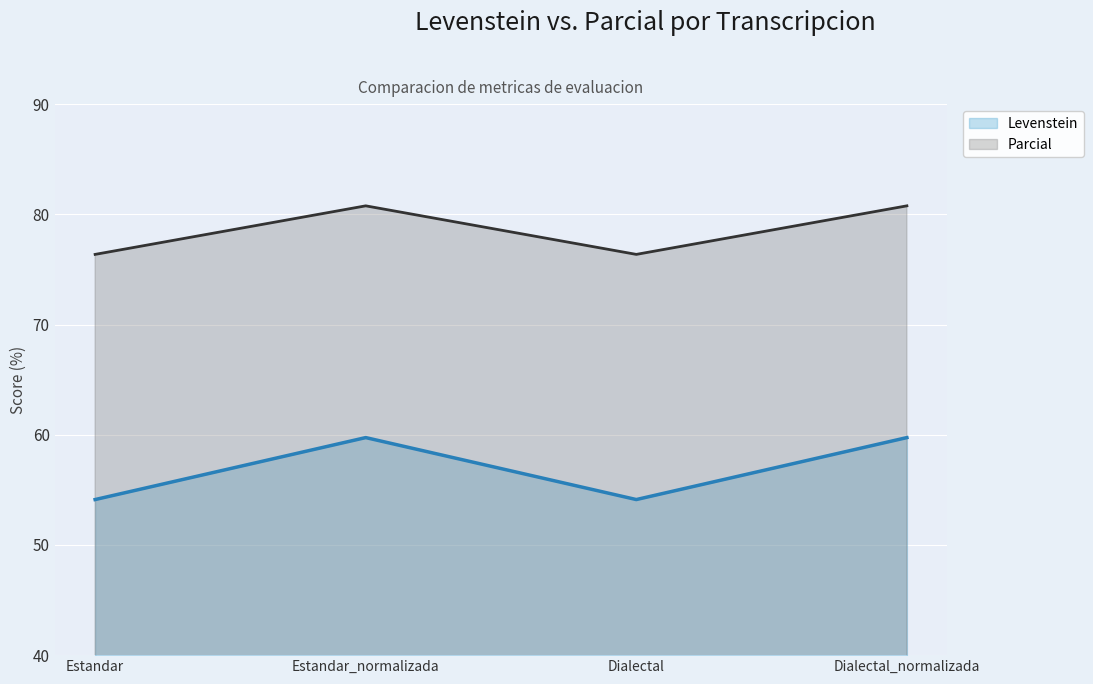

How many categories are shown in the chart?

4